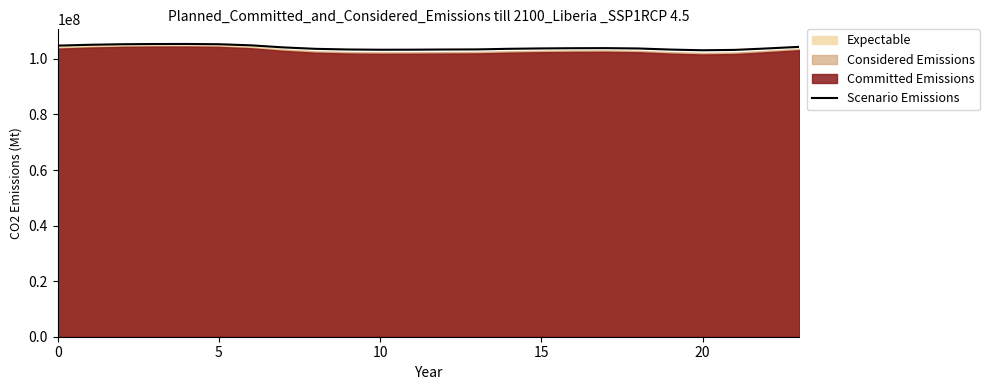

What is the lowest value of the Scenario Emissions series?

103101620.6